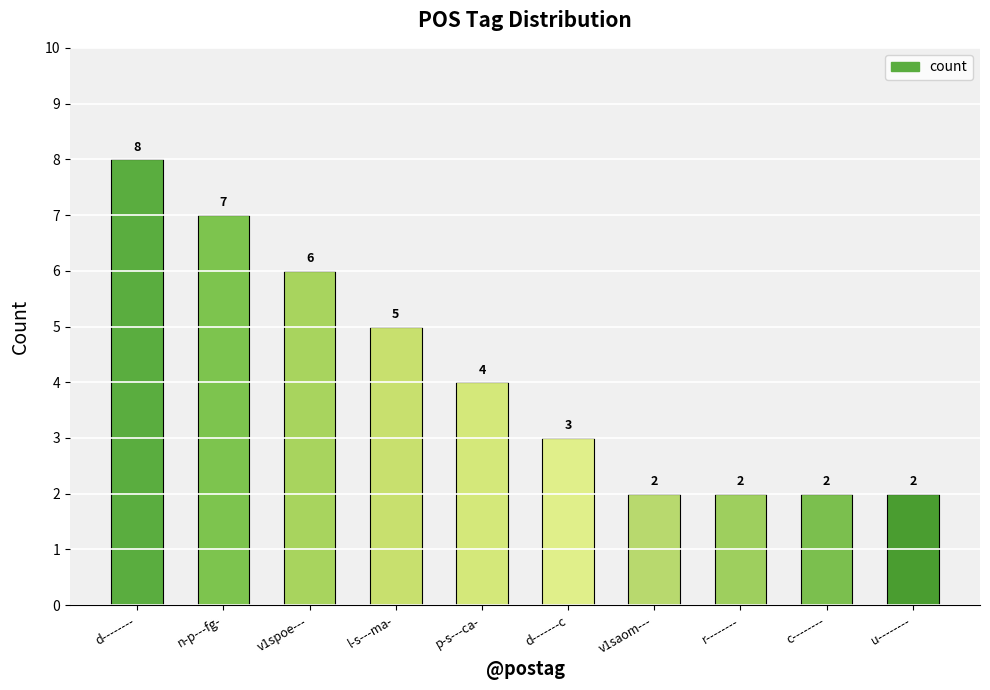

What position from the left is p-s---ca-?

5